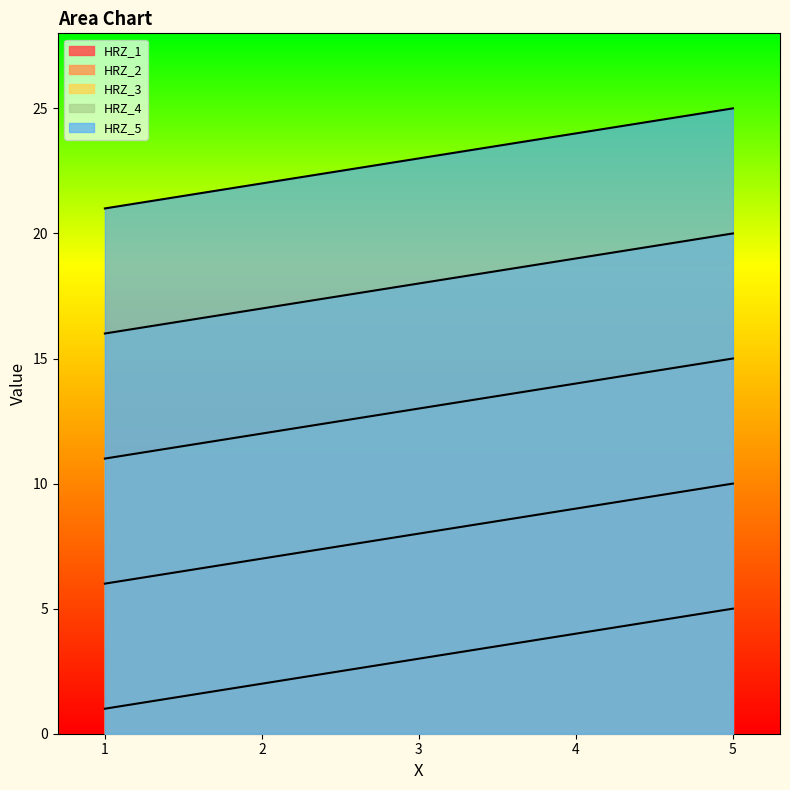

What is the difference between the HRZ_3 values at 1 and 5?

4